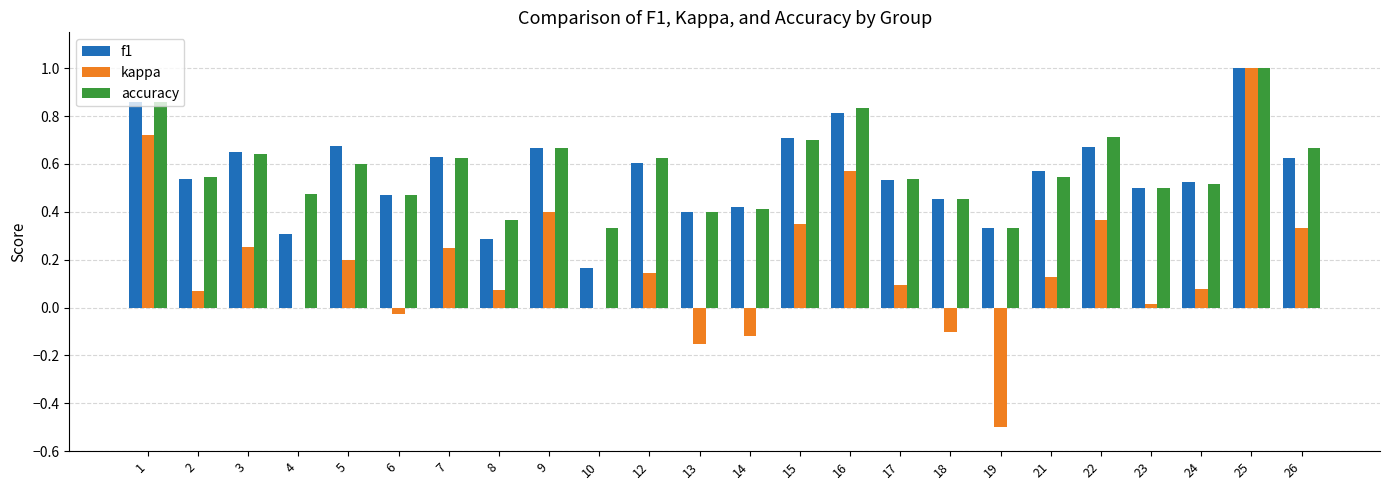

The value of accuracy at 8 is 0.2. True or false?

False